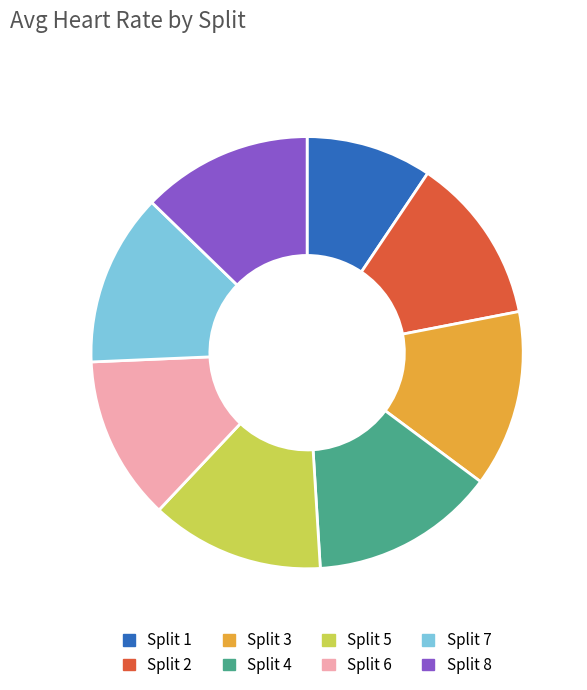

Is it true that Split 4 is 14% of the pie?

True